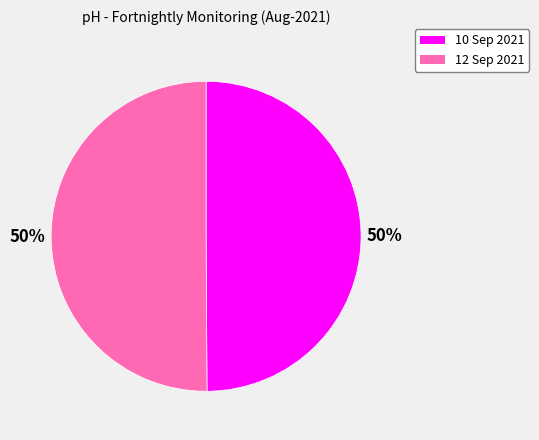

What percentage is the 10 Sep 2021 slice, to the nearest percent?

50%